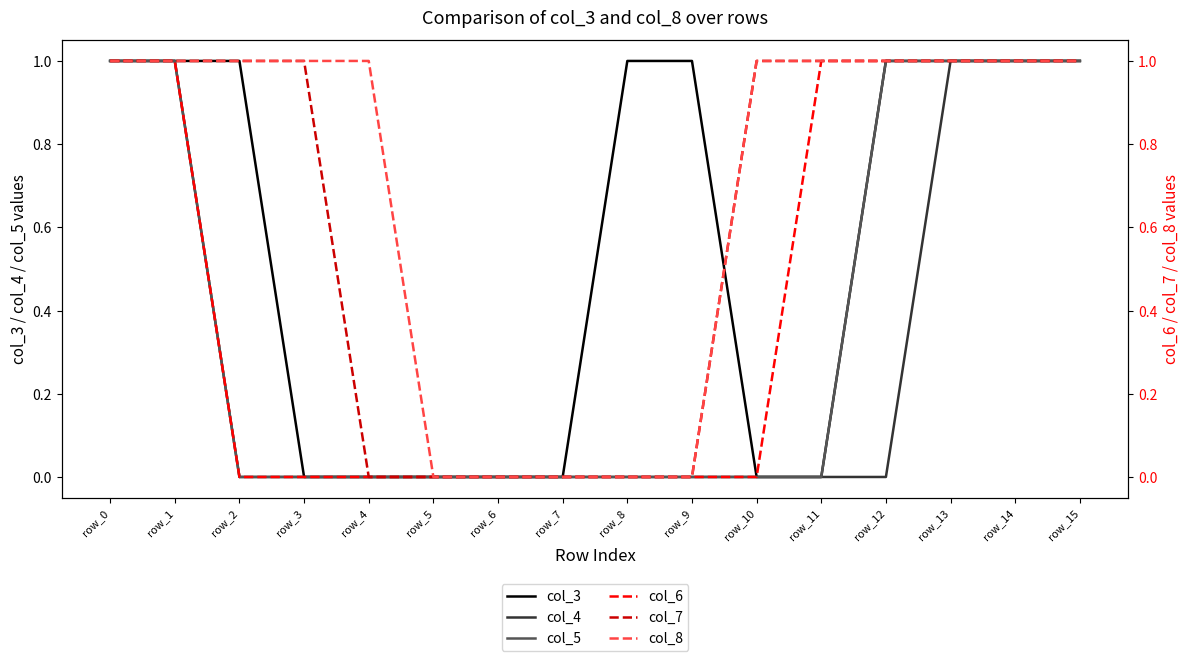

At row_5, list the series in order from smallest to largest.

col_3, col_4, col_5, col_6, col_7, col_8